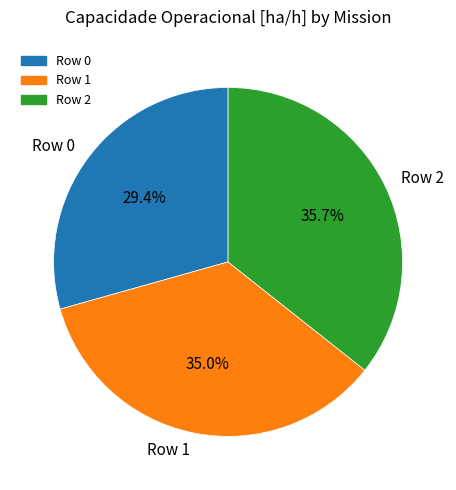

Is it true that Row 1 is 35% of the pie?

True